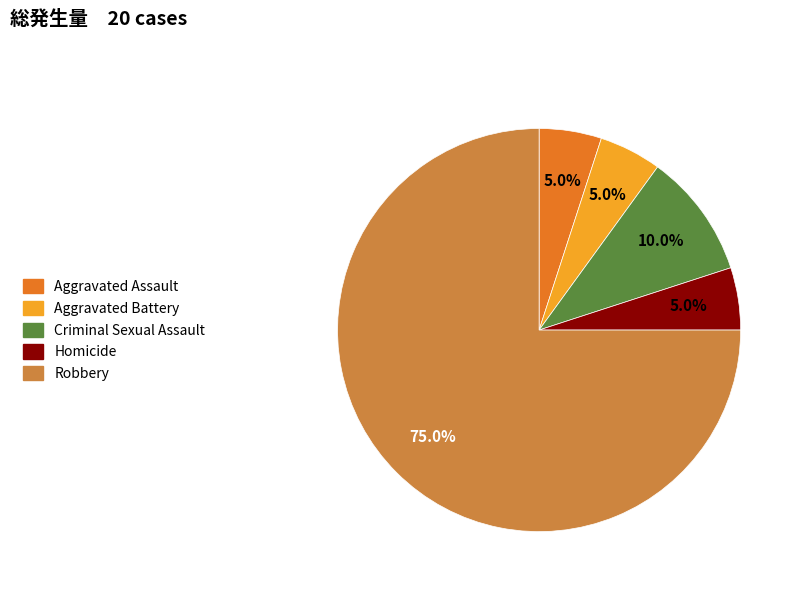

What is the largest slice in the pie chart?

Robbery